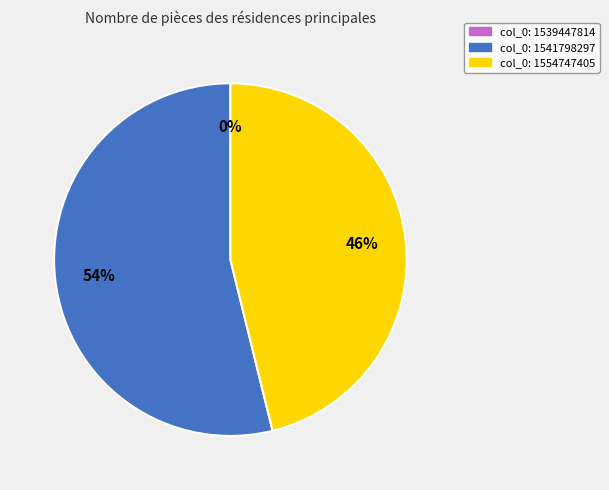

What is the change in value from 1539447814 to 1541798297?

+14